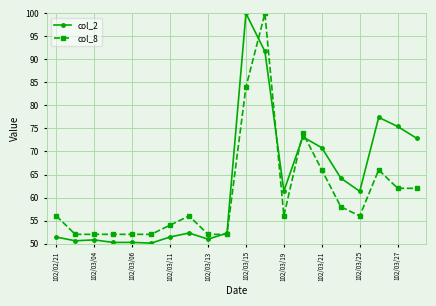

What is the value of the col_8 point at the 20th from the left?

62.0